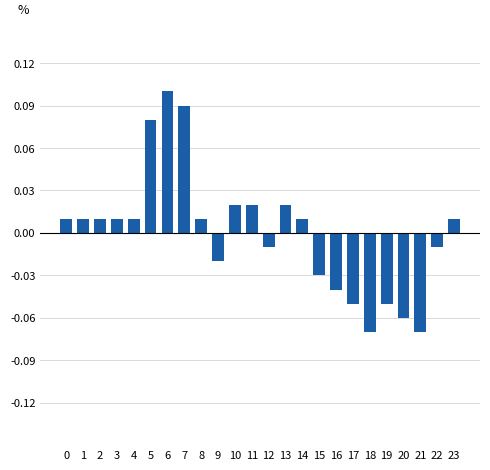

How many values are below 0?

10